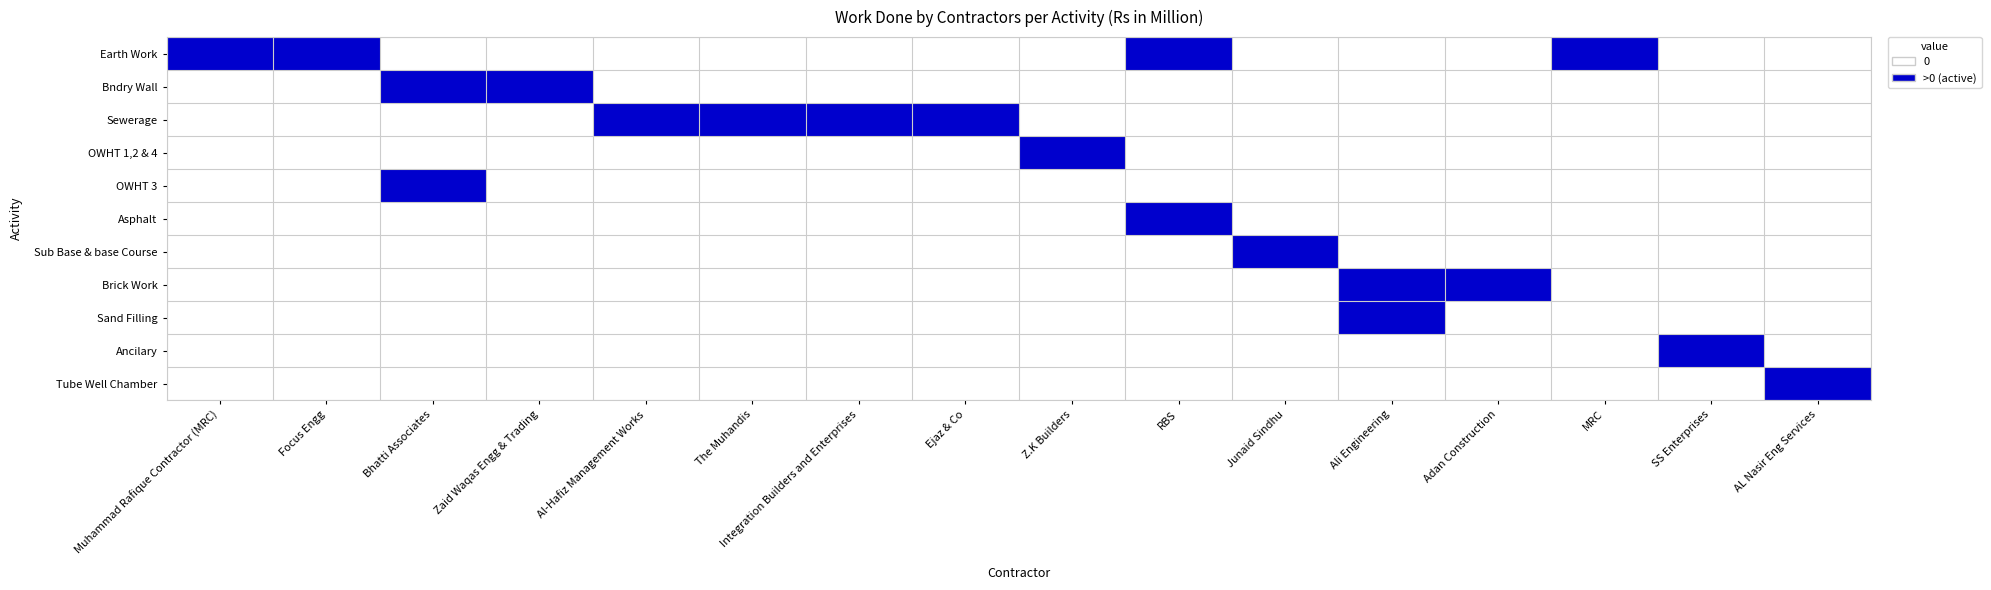

At which category is the sum across all series the highest?

Bhatti Associates